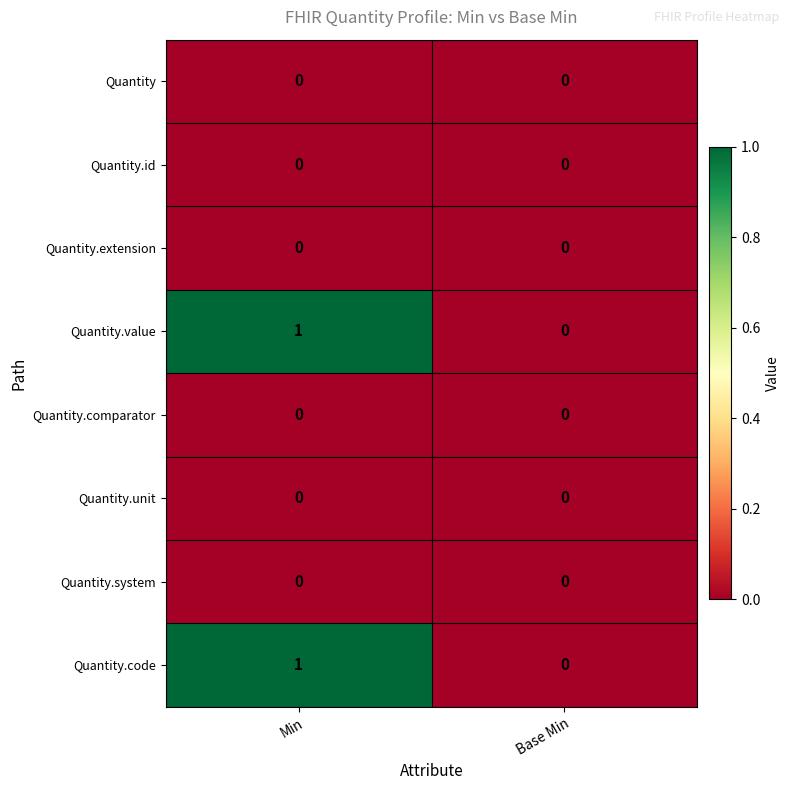

Rank the categories by Quantity.code value from lowest to highest.

Base Min, Min